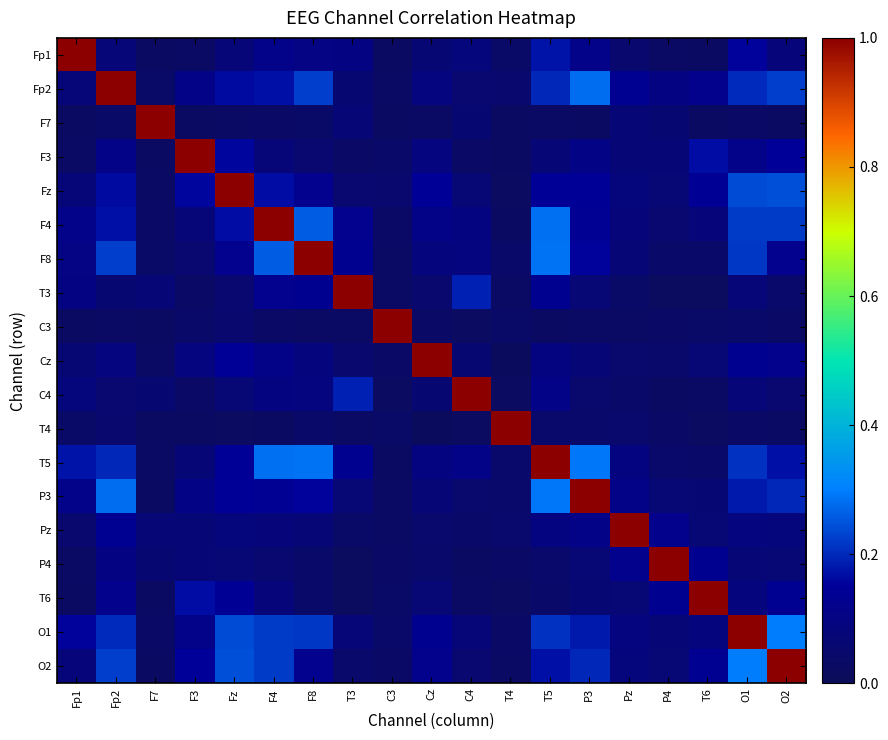

Which has a higher value, T5 or O1?

T5